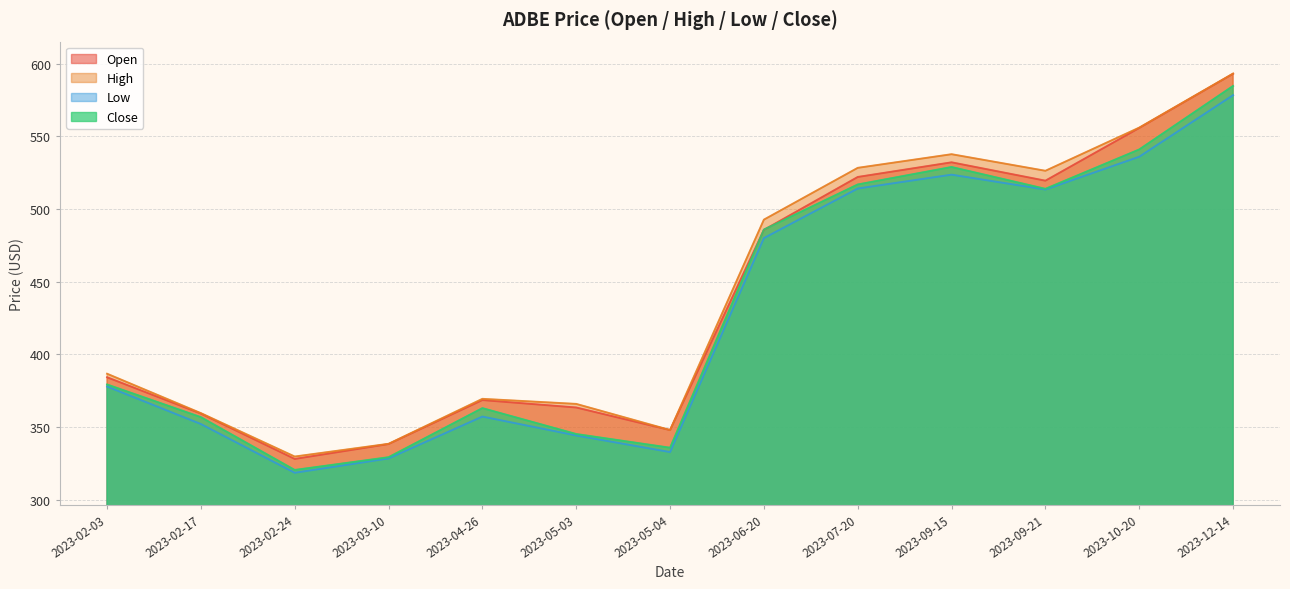

At which label is Low closest to 448?

2023-06-20